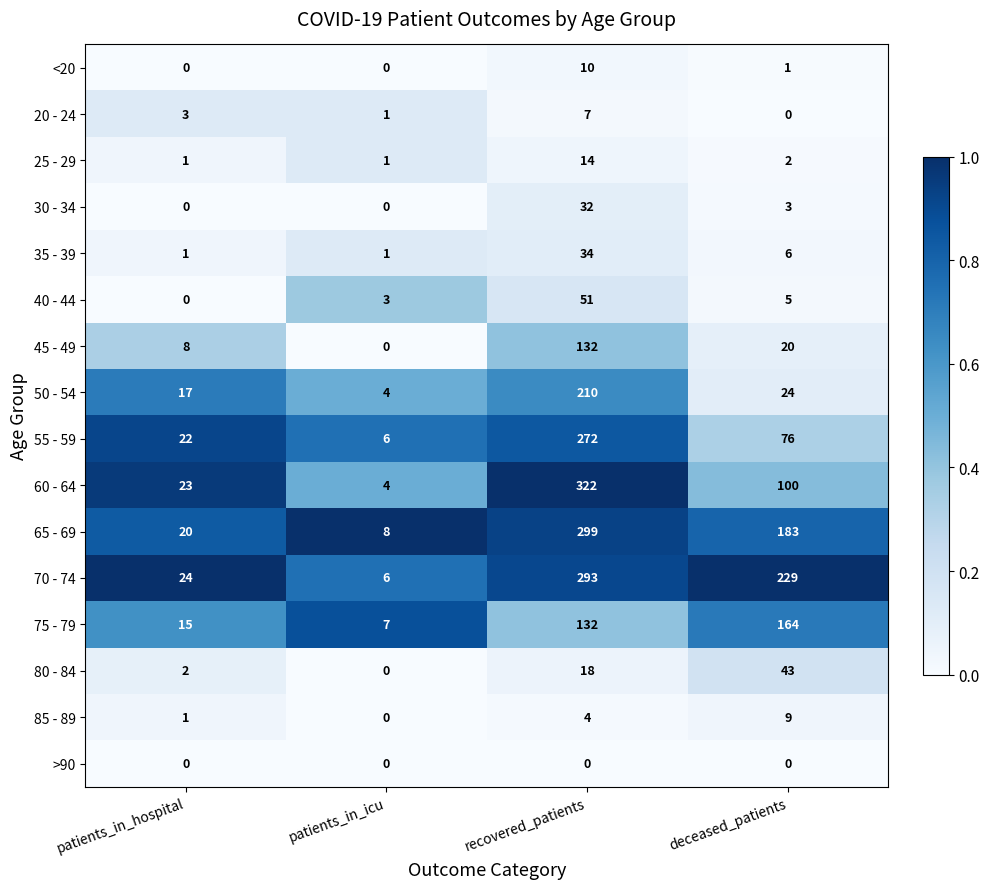

Where does the 70 - 74 series first go above 229?

recovered_patients